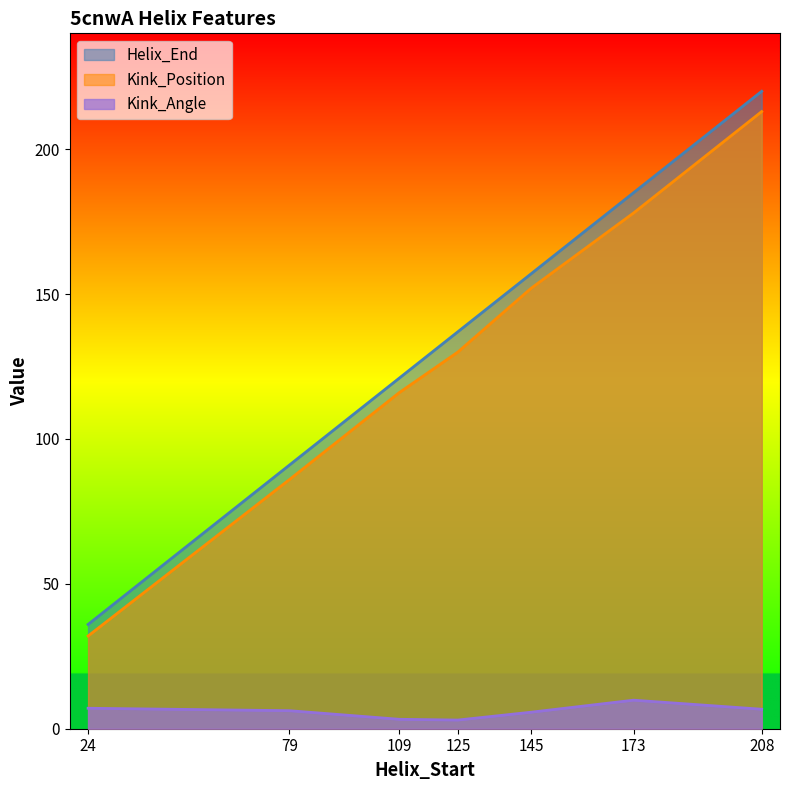

True or false: Kink_Angle and Kink_Position intersect in this chart.

False